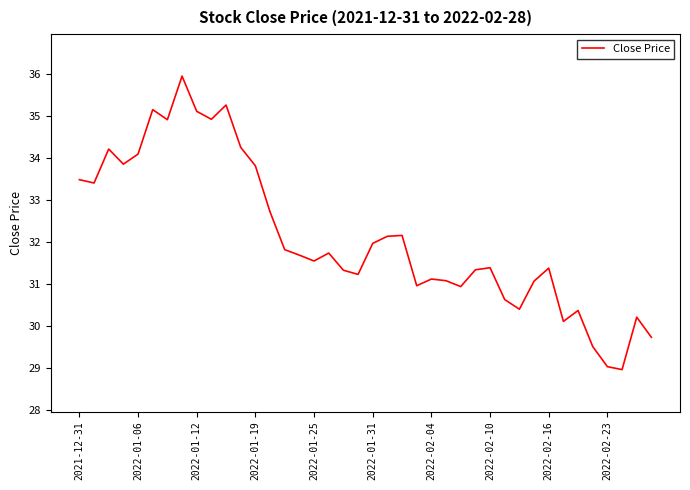

What is the average value?

32.1